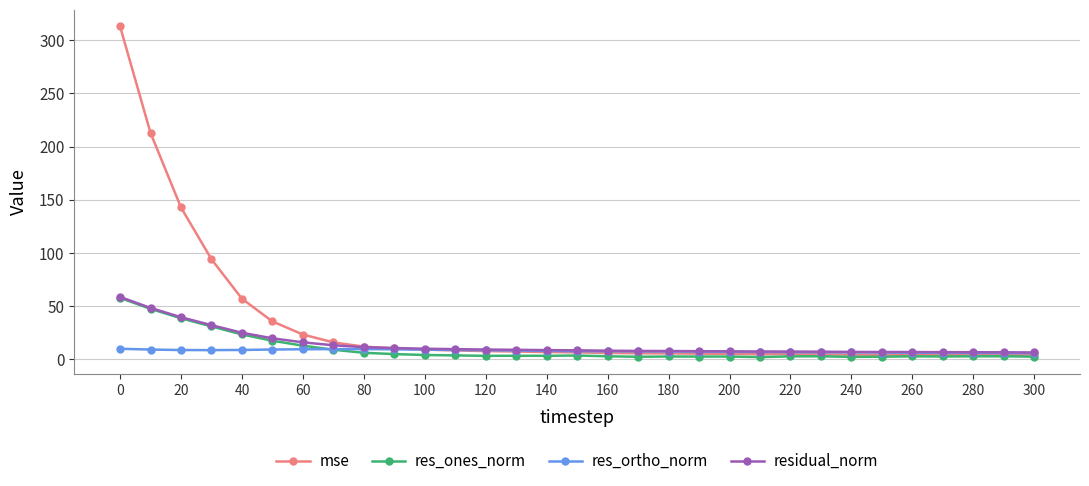

What is the value of the residual_norm point at the 7th from the left?

16.0